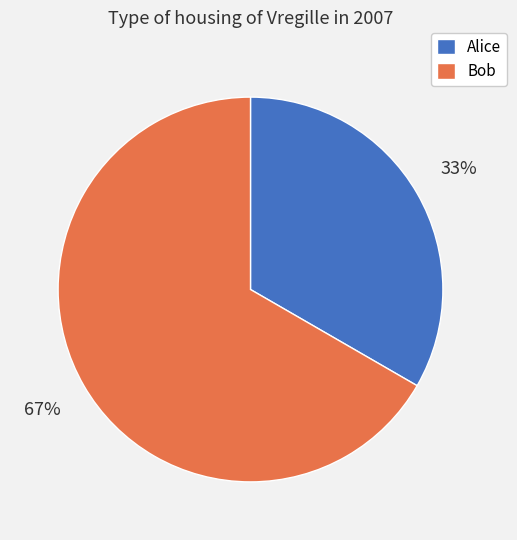

To the nearest percent, what is the combined percentage of Bob and Alice?

100%